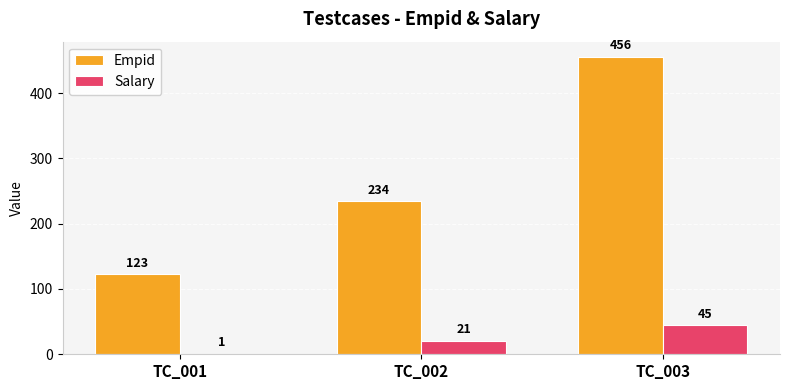

True or false: Salary has a value of 1 at TC_001.

True